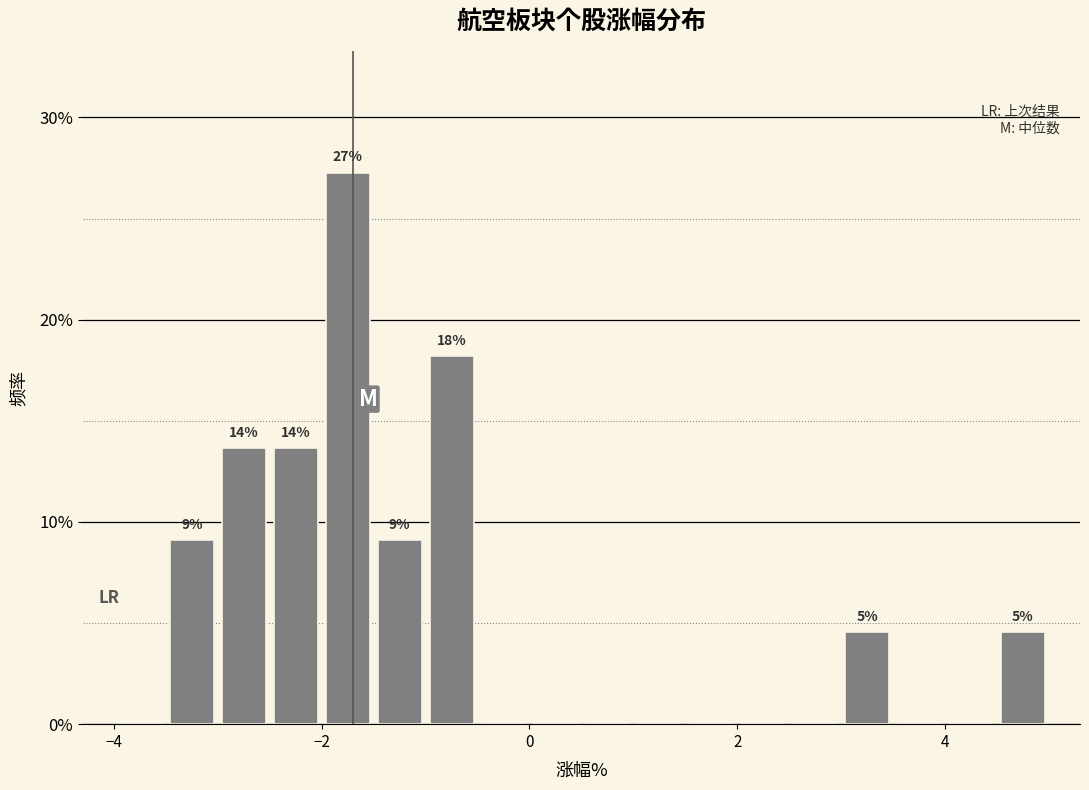

Read against the x-axis, roughly where is the centre of the tallest bar?

-1.8